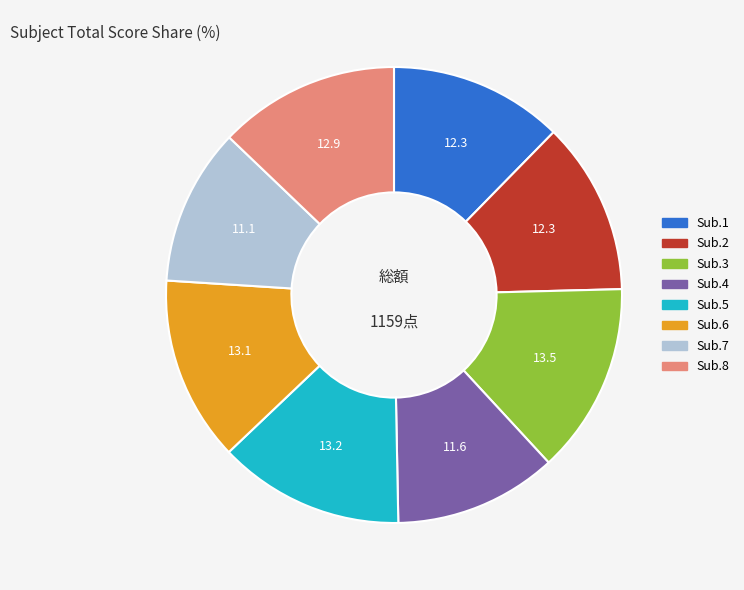

Does any single category account for the majority?

No